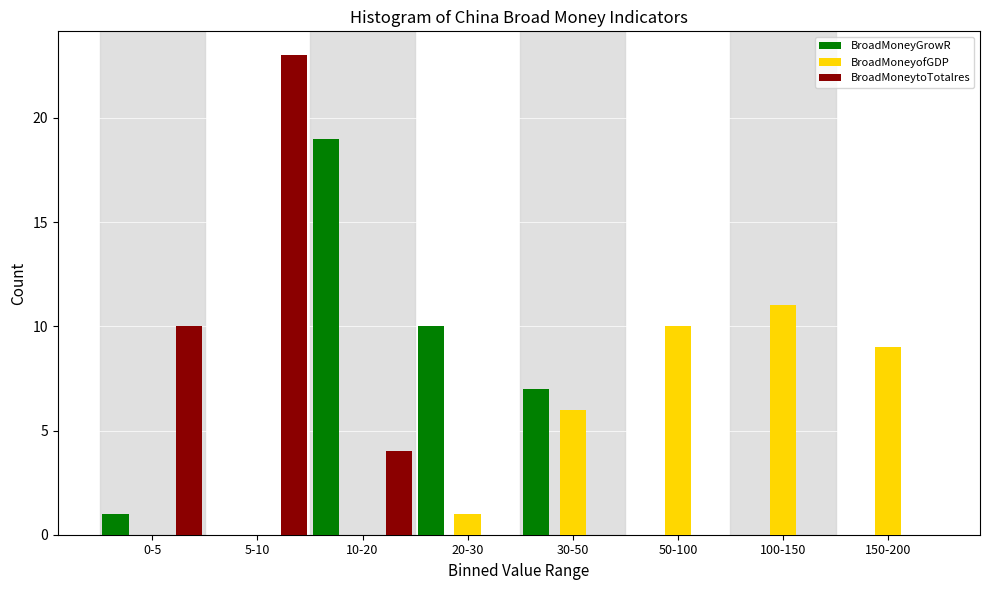

Reading right to left, what are all the values shown in this chart?

BroadMoneyGrowR: 150-200=0	100-150=0	50-100=0	30-50=7	20-30=10	10-20=19	5-10=0	0-5=1
BroadMoneyofGDP: 150-200=9	100-150=11	50-100=10	30-50=6	20-30=1	10-20=0	5-10=0	0-5=0
BroadMoneytoTotalres: 150-200=0	100-150=0	50-100=0	30-50=0	20-30=0	10-20=4	5-10=23	0-5=10